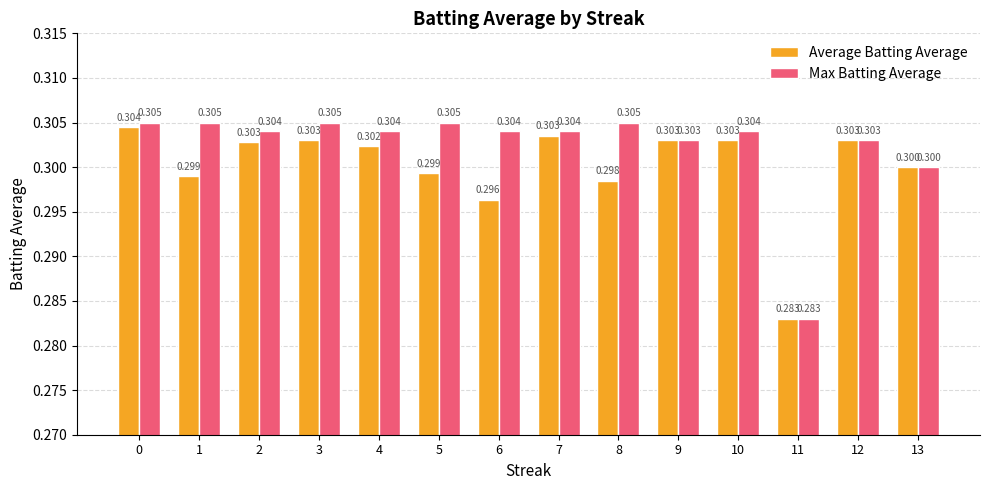

Which series changed the most between 0 and 3?

Average Batting Average